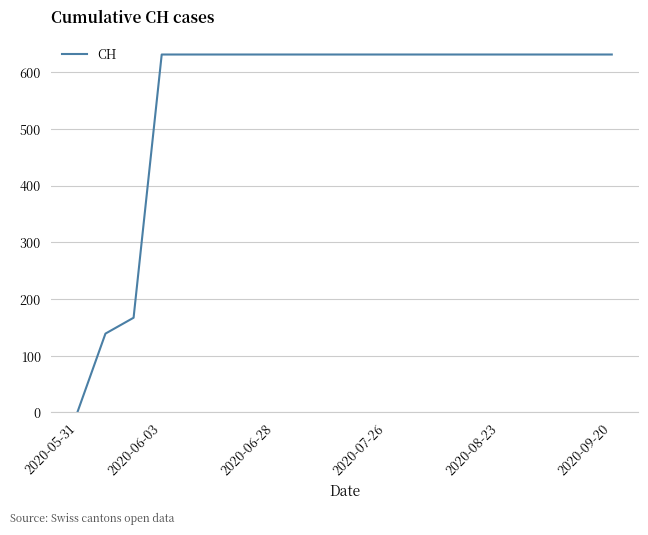

What is the greatest value displayed?

631